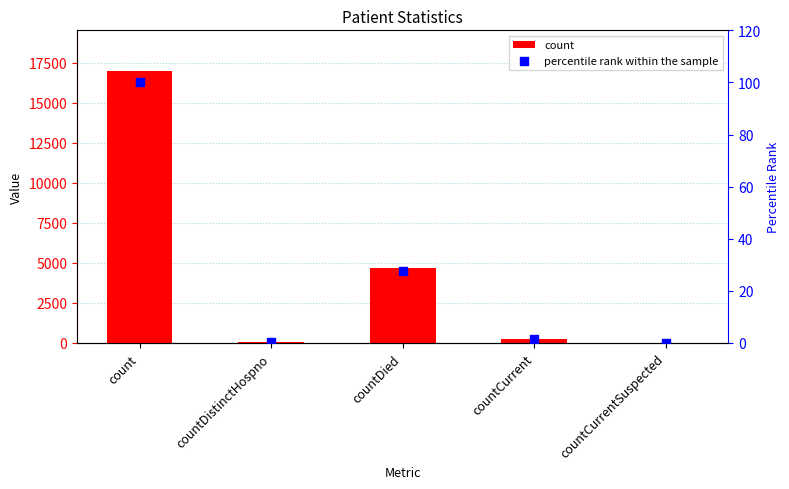

At how many categories does at least one series exceed 10273?

1